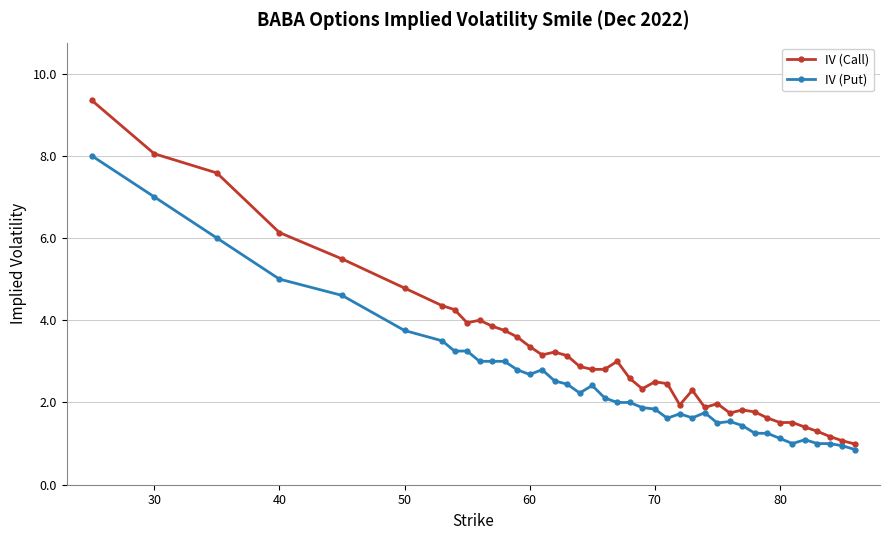

True or false: IV (Call) and IV (Put) intersect in this chart.

False